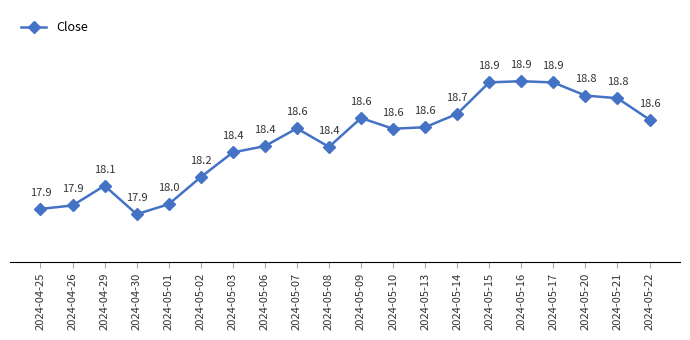

What is the sum of the values at 2024-05-06 and 2024-05-03?

36.8